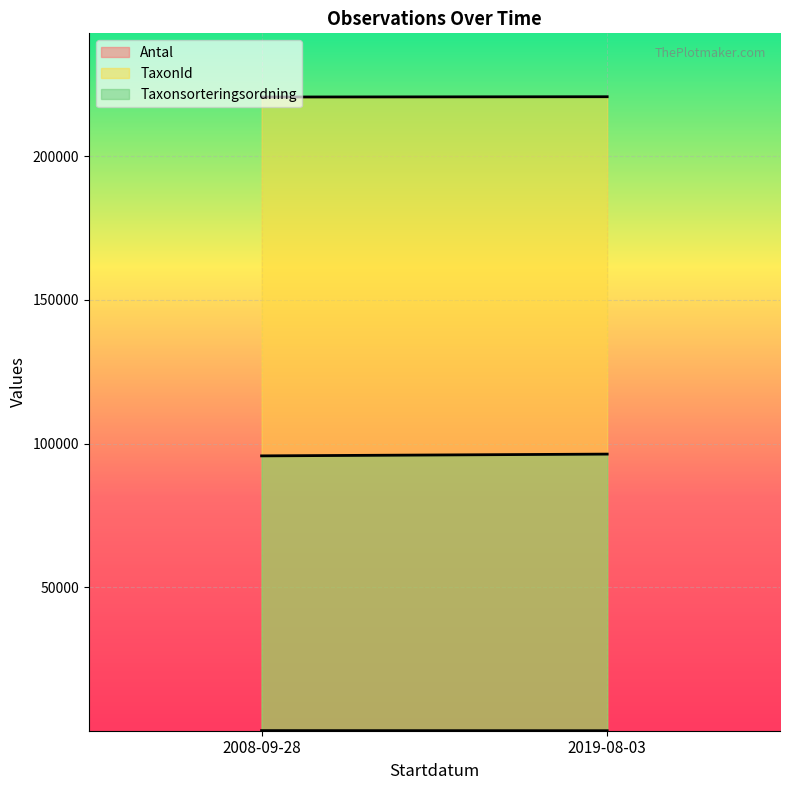

What is the label of the 2nd point from the right?

2008-09-28